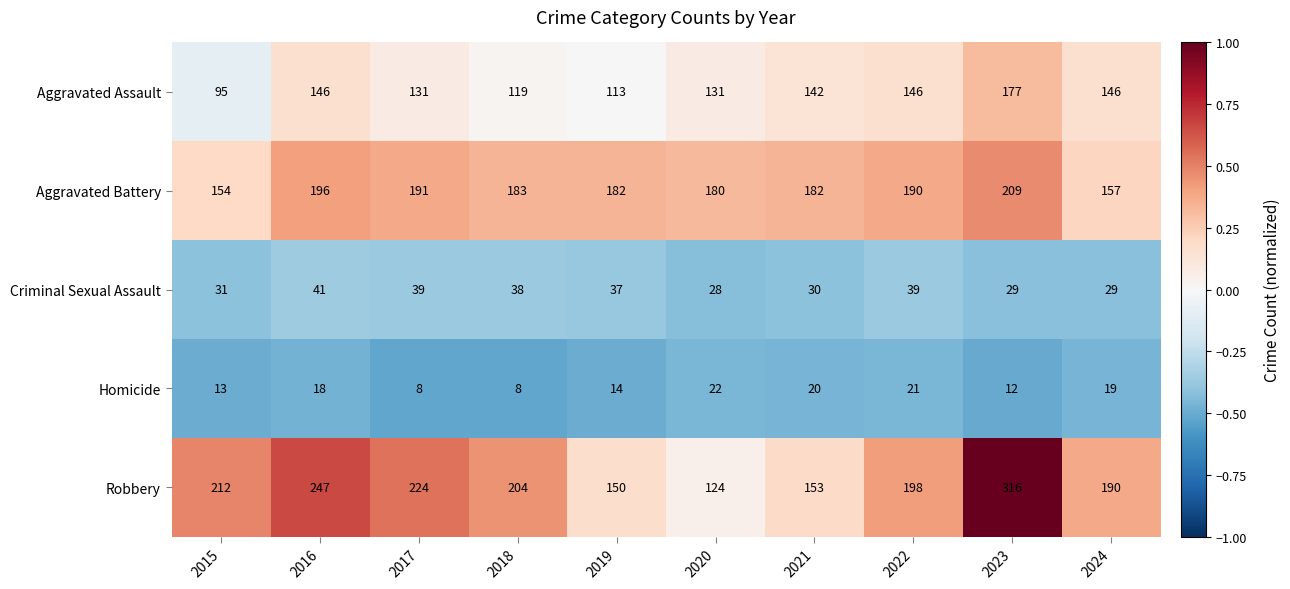

Which series has the largest total across all categories?

Robbery